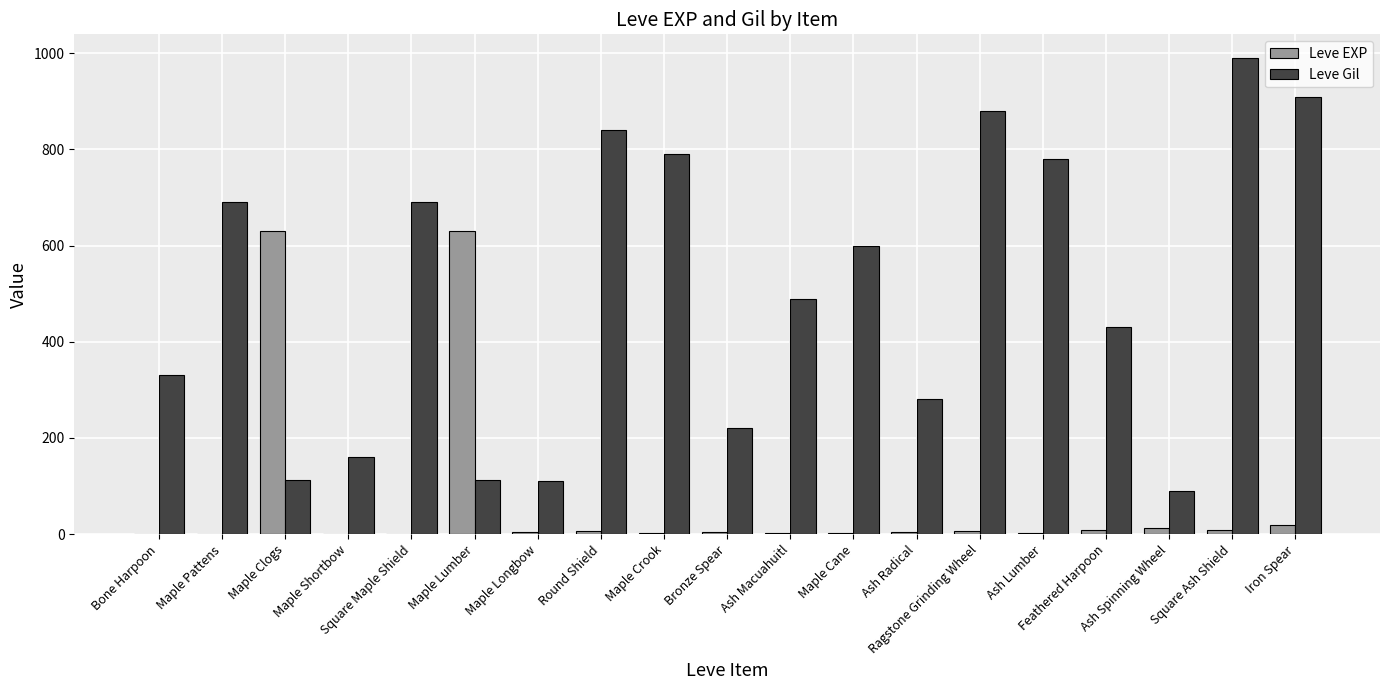

What is the highest value of the Leve EXP series?

630